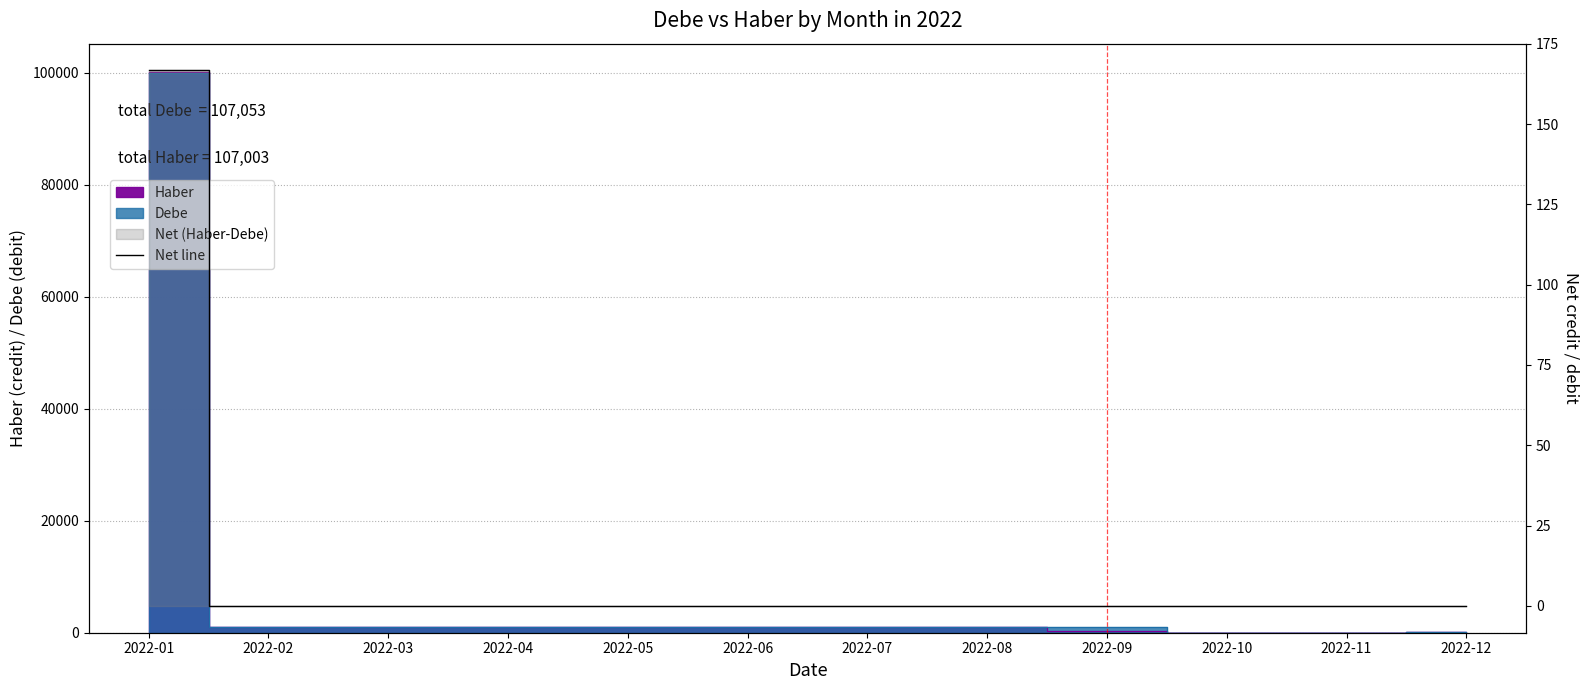

List the labels in order of value, largest first.

2022-01, 2022-02, 2022-03, 2022-04, 2022-05, 2022-06, 2022-07, 2022-08, 2022-09, 2022-10, 2022-11, 2022-12